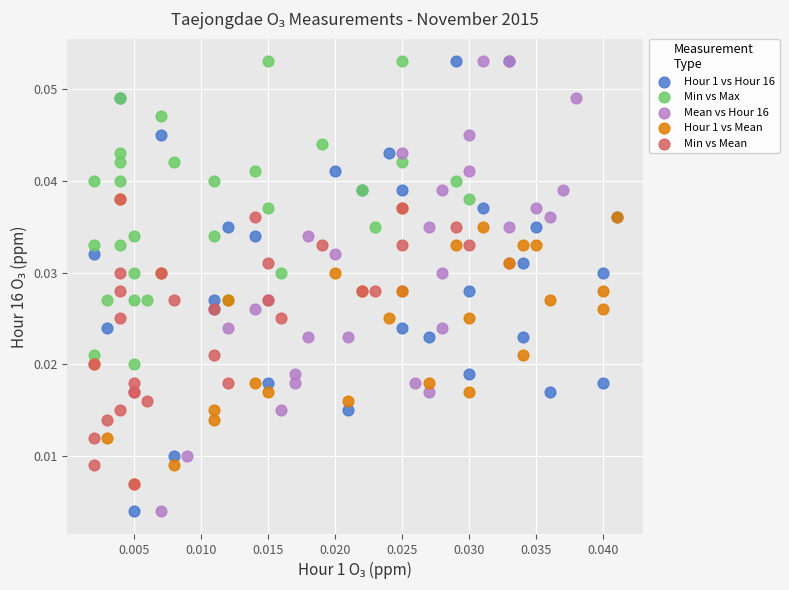

What are all the series names shown in the legend?

Hour 1 vs Hour 16, Min vs Max, Mean vs Hour 16, Hour 1 vs Mean, Min vs Mean